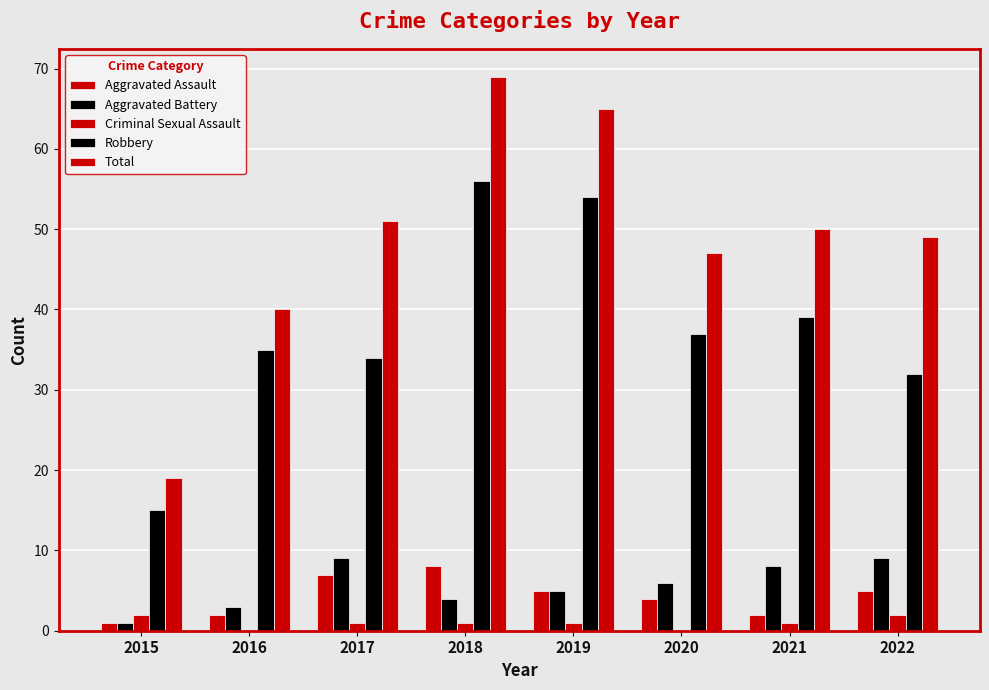

How many distinct data groups are displayed?

5